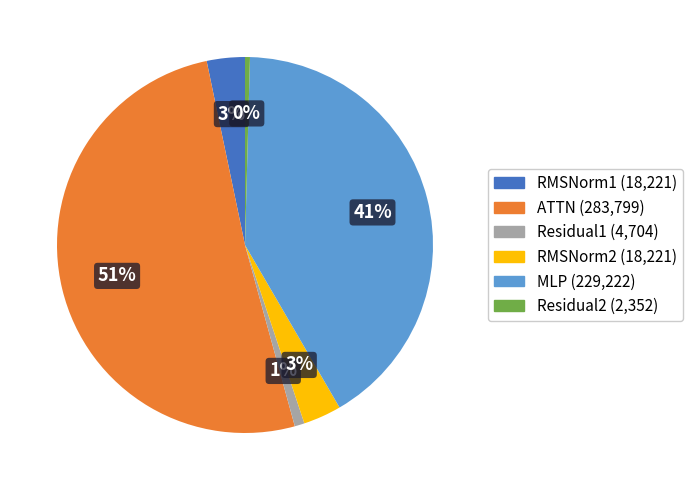

Combined, do RMSNorm2 and Residual1 account for over 50%?

No